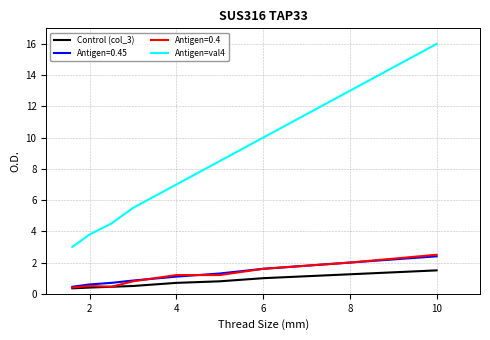

How many values in the Antigen=val4 series are below 7?

4